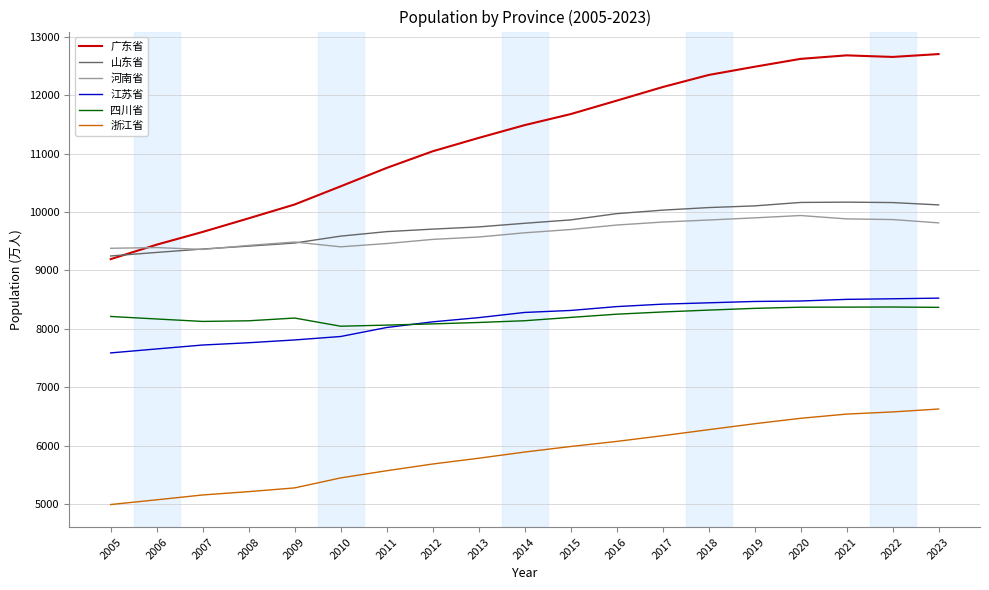

True or false: 广东省 and 浙江省 cross at least once.

False